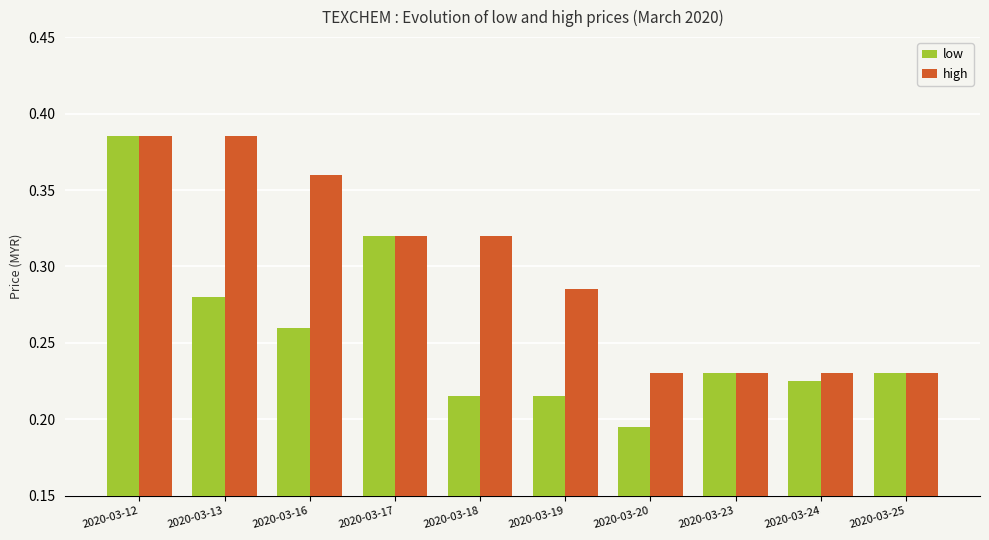

How many high values are between 0 and 1?

10